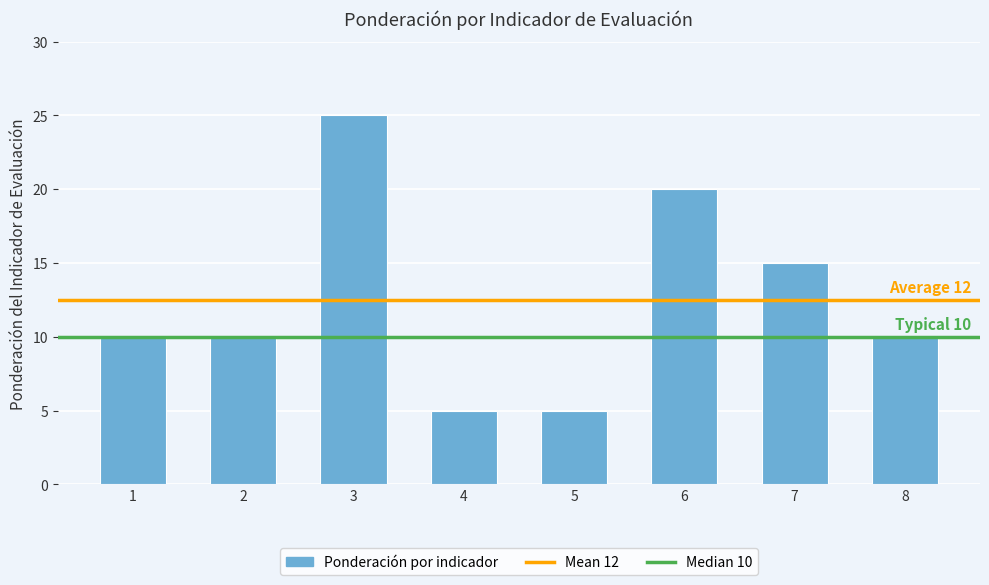

Count the number of categories in the chart.

8